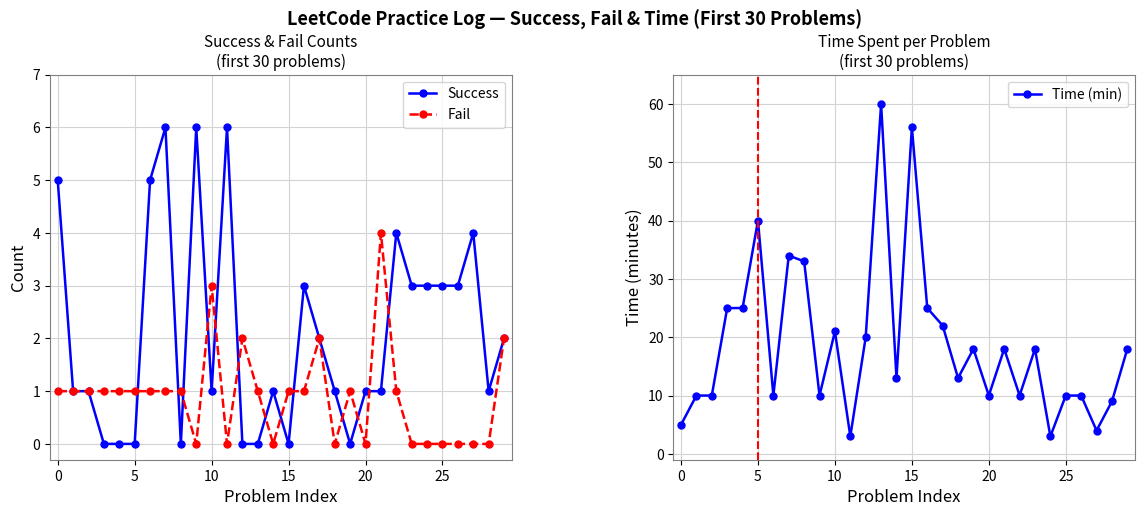

Where is Fail nearest to the value 2?

12